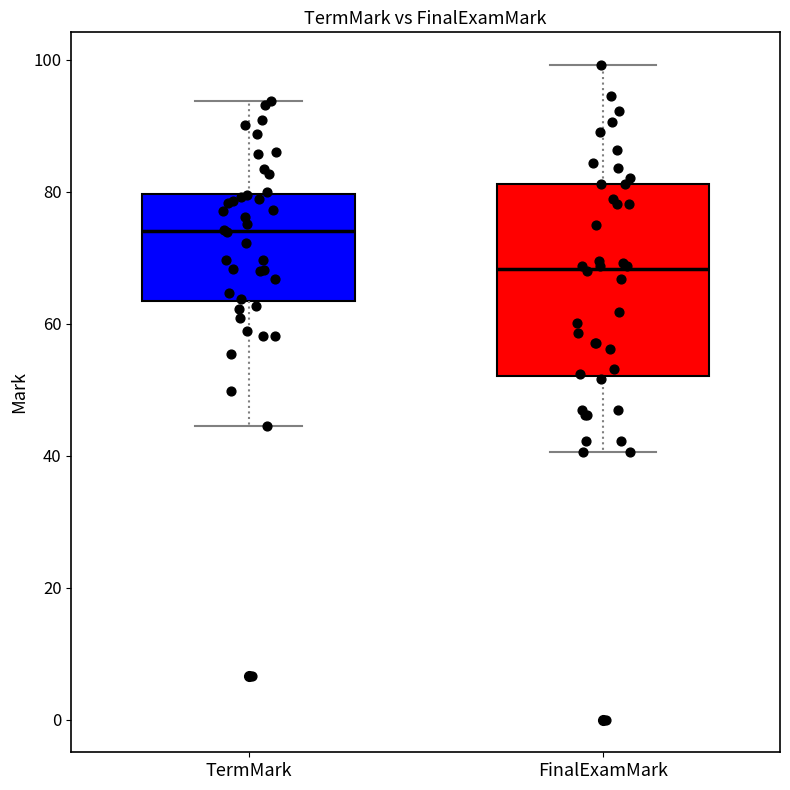

Which box has the lowest median line?

FinalExamMark